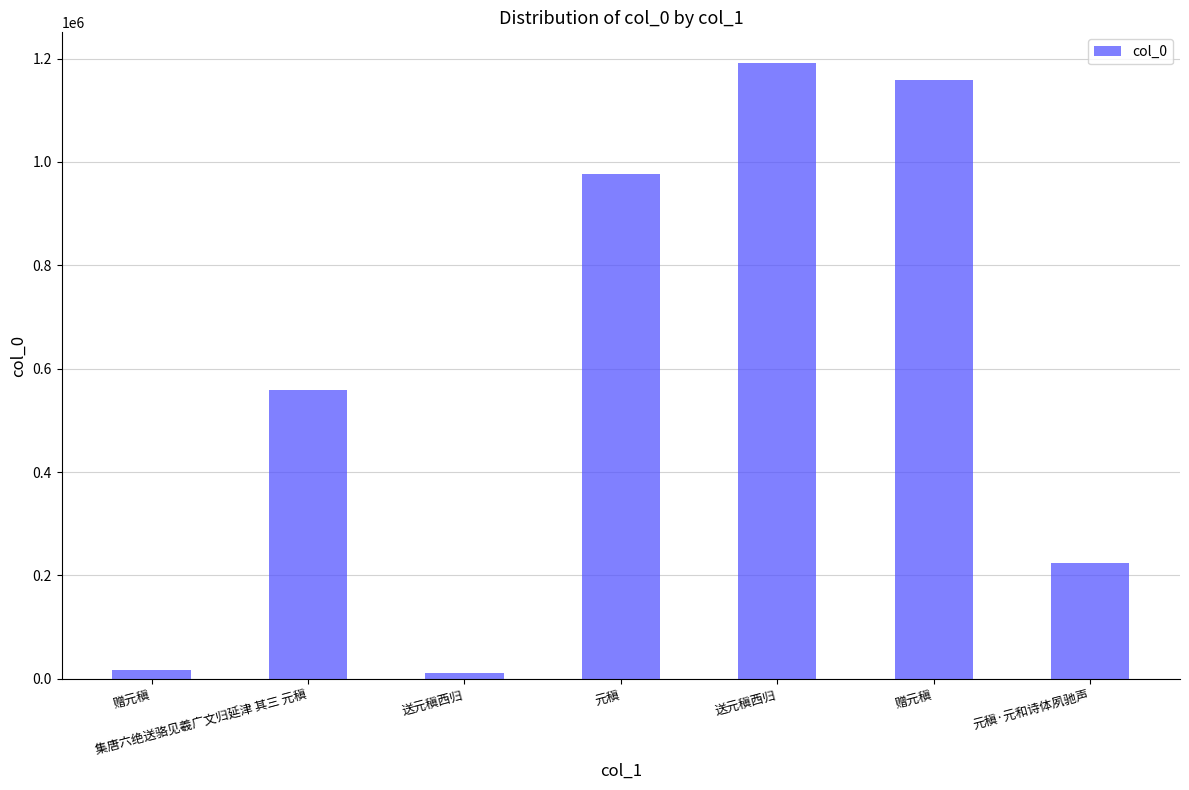

Which category has the highest value across all series?

送元稹西归